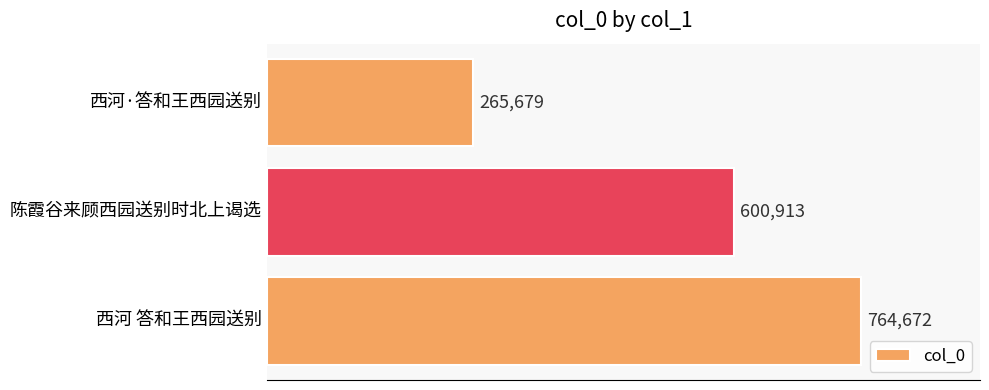

What is the approximate value at 西河·答和王西园送别?

265679